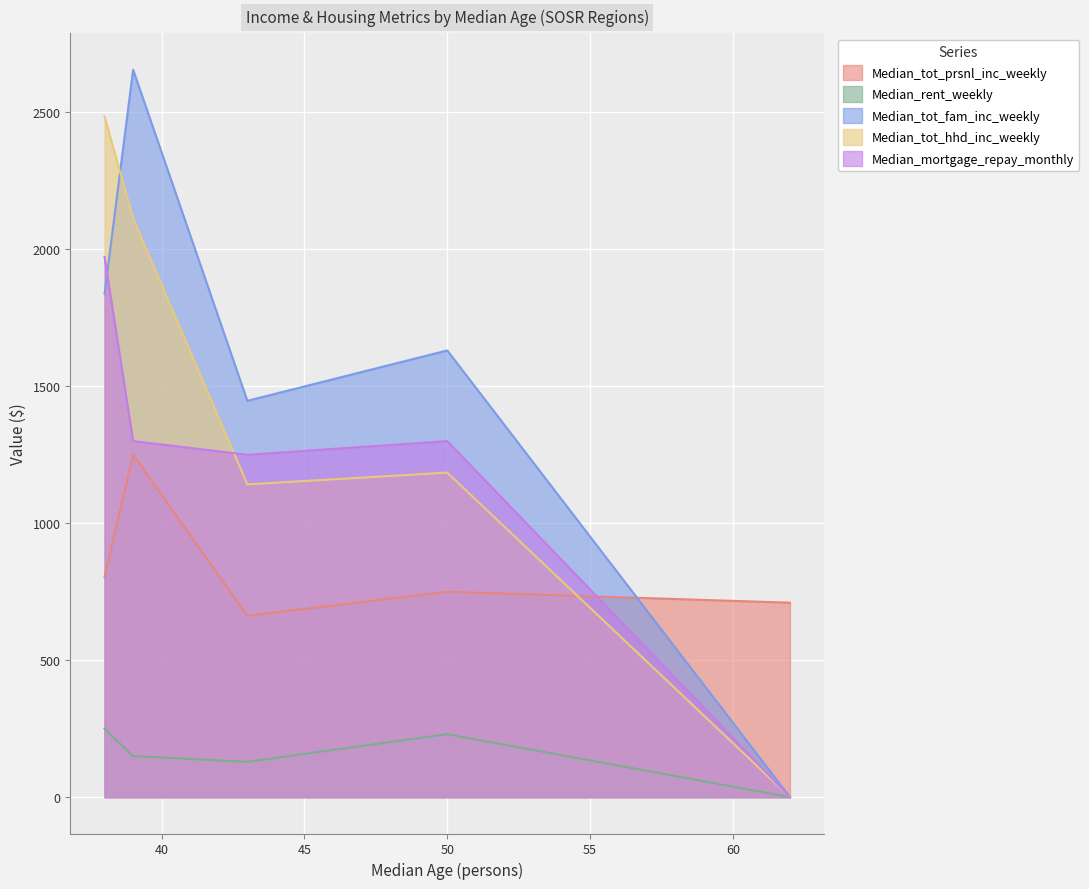

At how many categories does at least one series exceed 28?

5